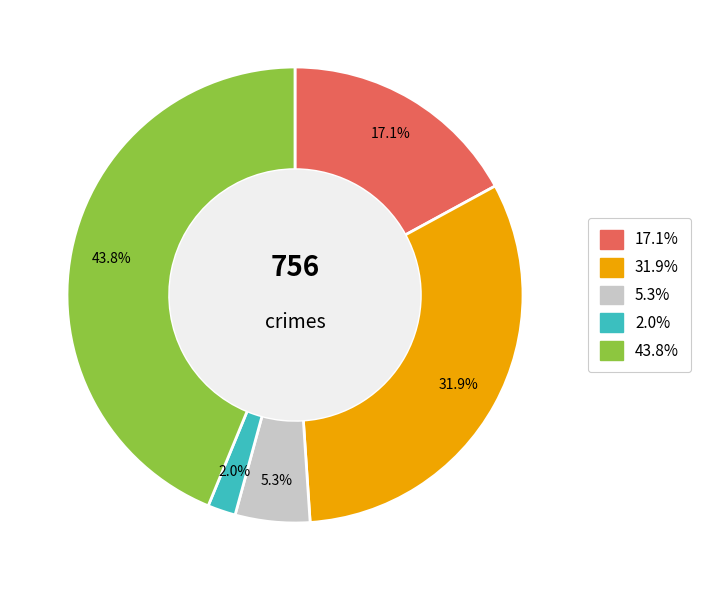

Does any single category account for the majority?

No